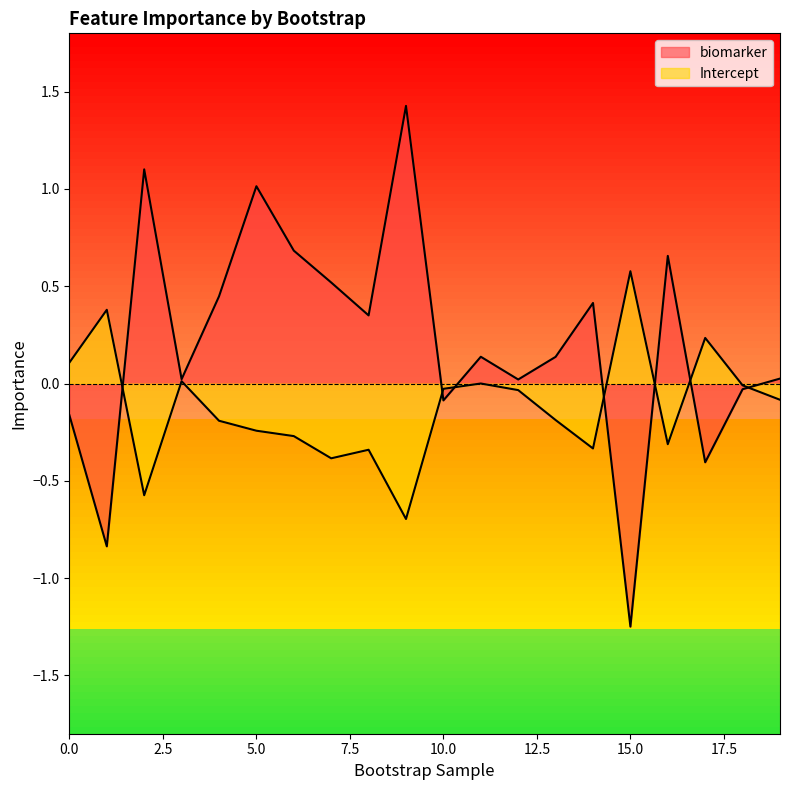

Between which two adjacent categories do biomarker and Intercept first intersect?

1 and 2